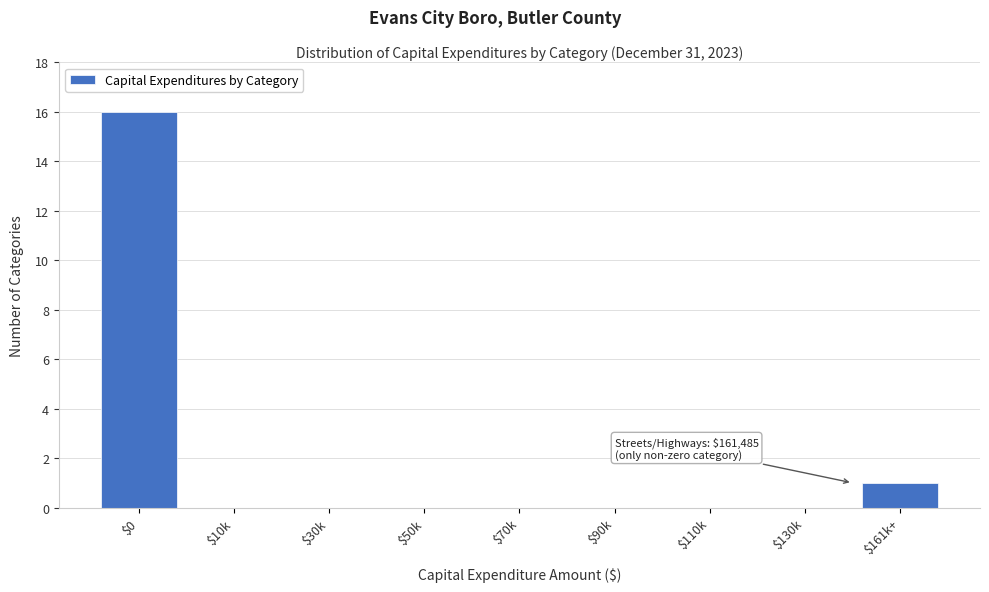

What is the greatest value displayed?

16